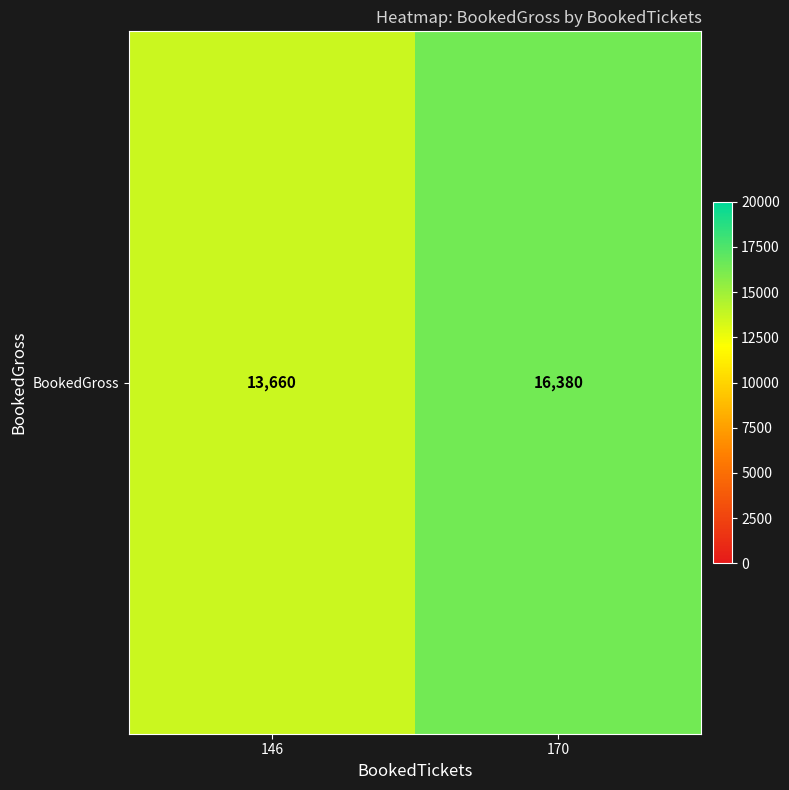

Is it true that the value at 170 is 16380?

True